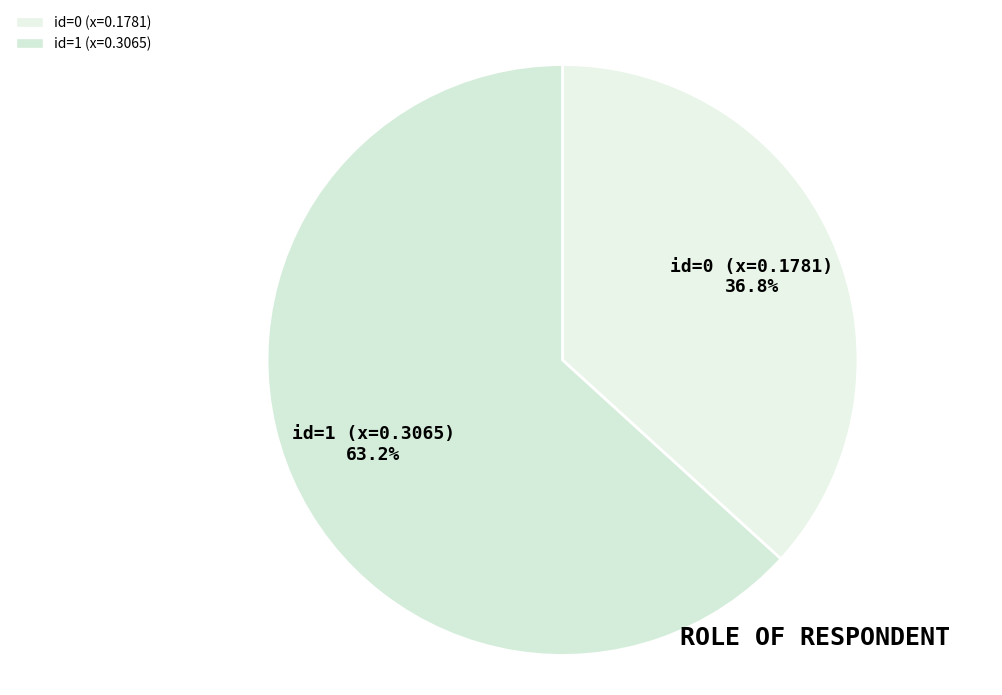

Which slice is the largest?

id=1 (x=0.3065)